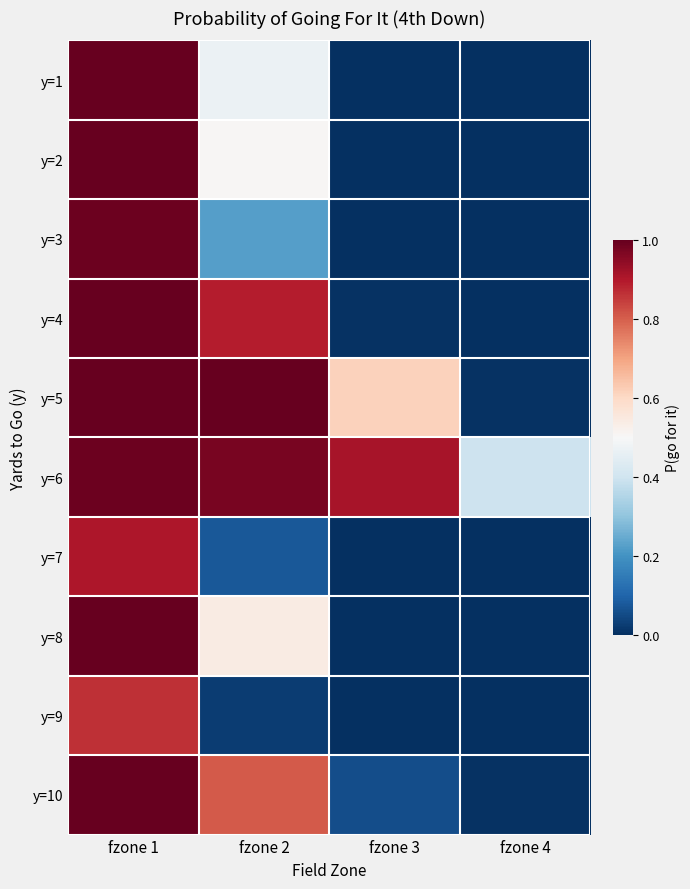

Reading left to right, what are all the values shown in this chart?

y=1: fzone 1=1.0	fzone 2=0.5	fzone 3=0.0	fzone 4=0.0
y=2: fzone 1=1.0	fzone 2=0.5	fzone 3=0.0	fzone 4=0.0
y=3: fzone 1=1.0	fzone 2=0.2	fzone 3=0.0	fzone 4=0.0
y=4: fzone 1=1.0	fzone 2=0.9	fzone 3=0.0	fzone 4=0.0
y=5: fzone 1=1.0	fzone 2=1.0	fzone 3=0.6	fzone 4=0.0
y=6: fzone 1=1.0	fzone 2=1.0	fzone 3=0.9	fzone 4=0.4
y=7: fzone 1=0.9	fzone 2=0.1	fzone 3=0.0	fzone 4=0.0
y=8: fzone 1=1.0	fzone 2=0.5	fzone 3=0.0	fzone 4=0.0
y=9: fzone 1=0.9	fzone 2=0.0	fzone 3=0.0	fzone 4=0.0
y=10: fzone 1=1.0	fzone 2=0.8	fzone 3=0.1	fzone 4=0.0